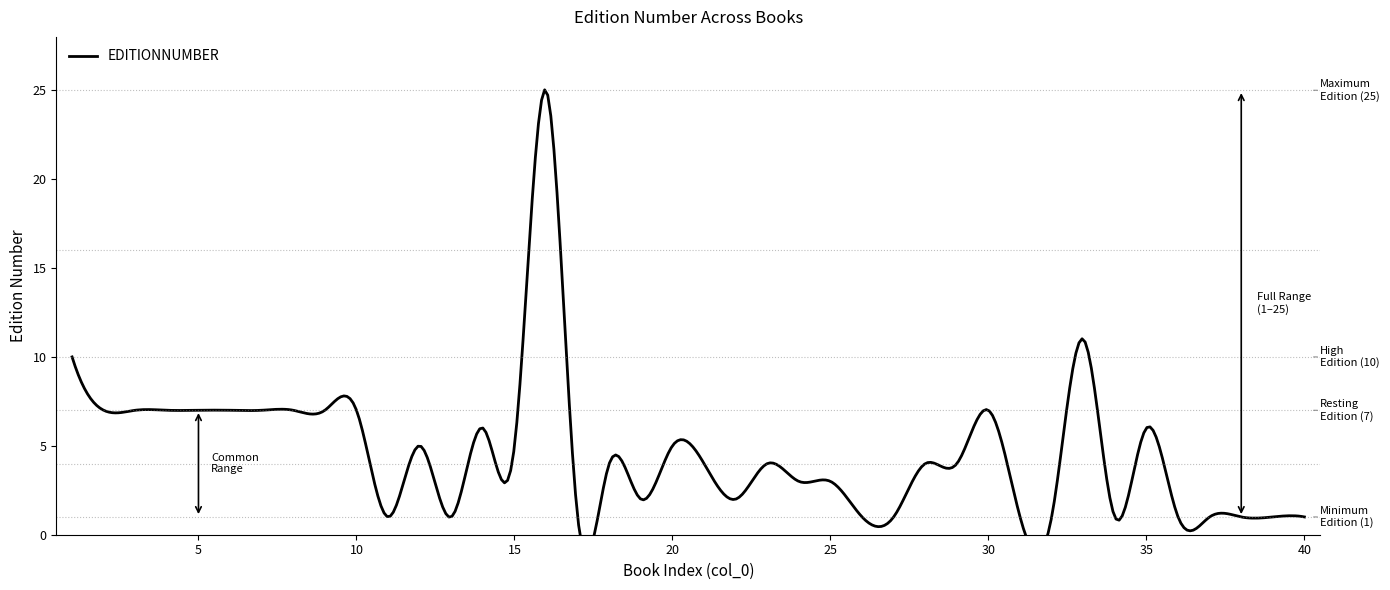

Count the number of values greater than 4.

18